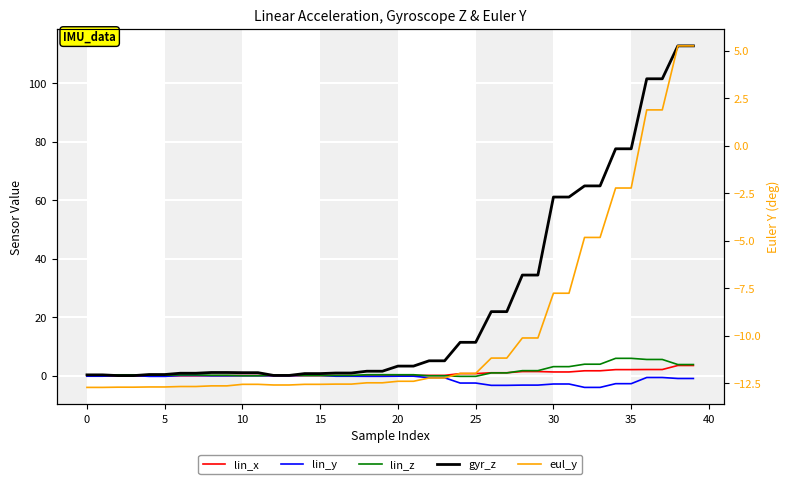

Read the lin_y value at 33.

-4.0